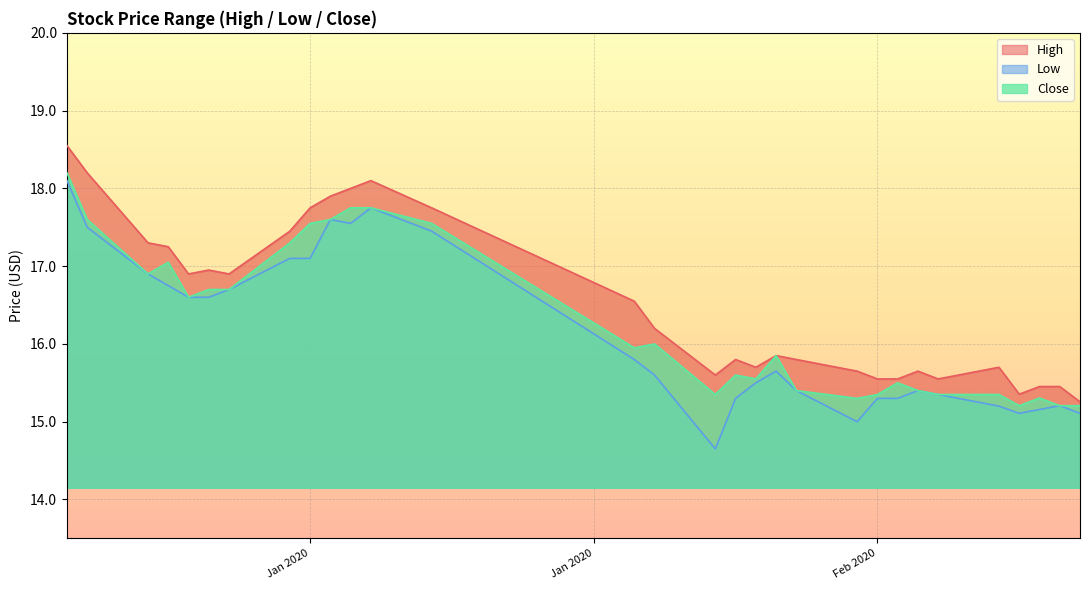

What is the maximum value for Close?

18.2